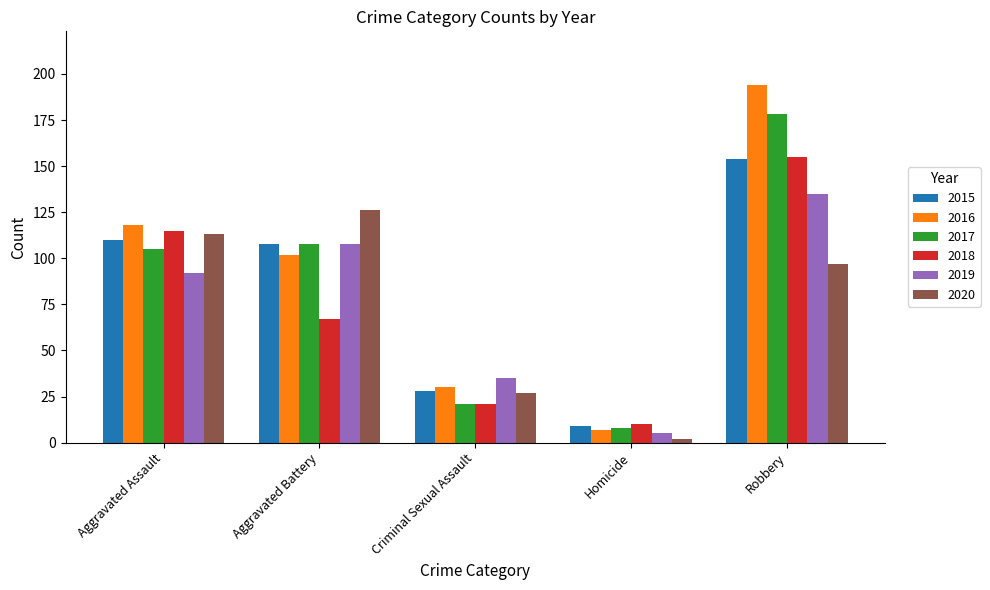

At how many categories does at least one series exceed 145?

1